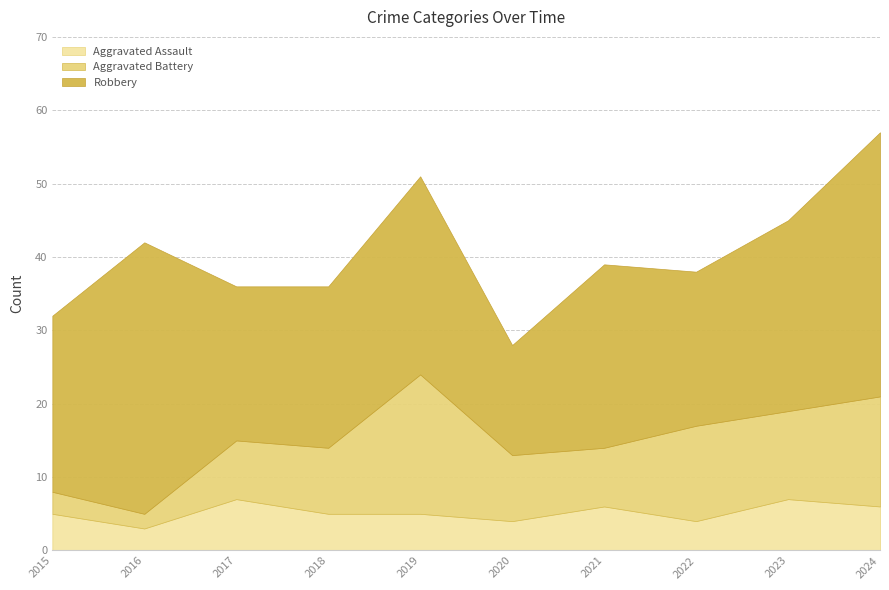

What is the average value of the Aggravated Battery series?

10